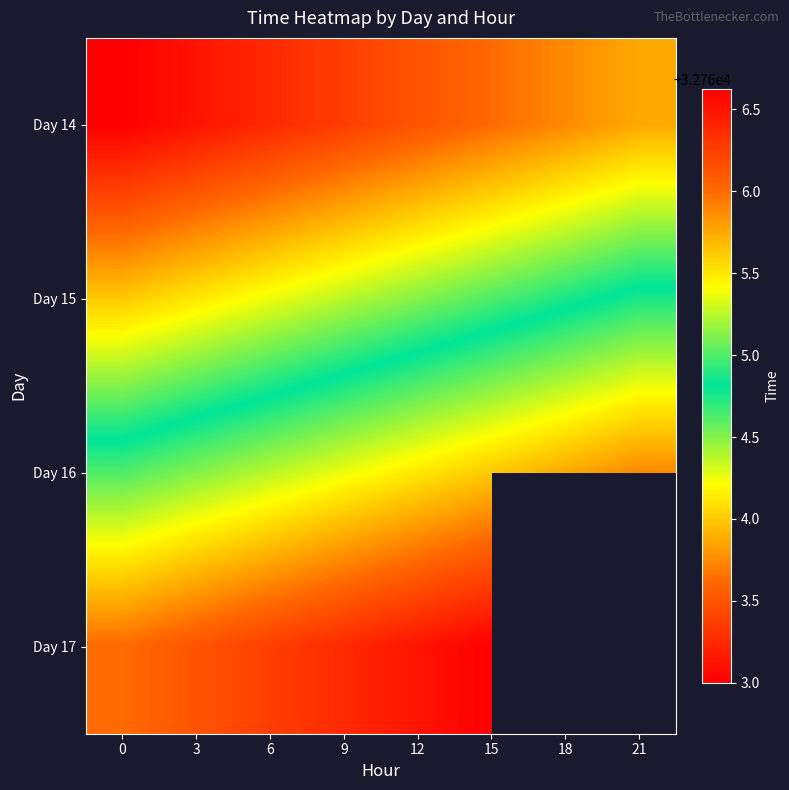

What is the sum of all Day 14 values?

262107.5